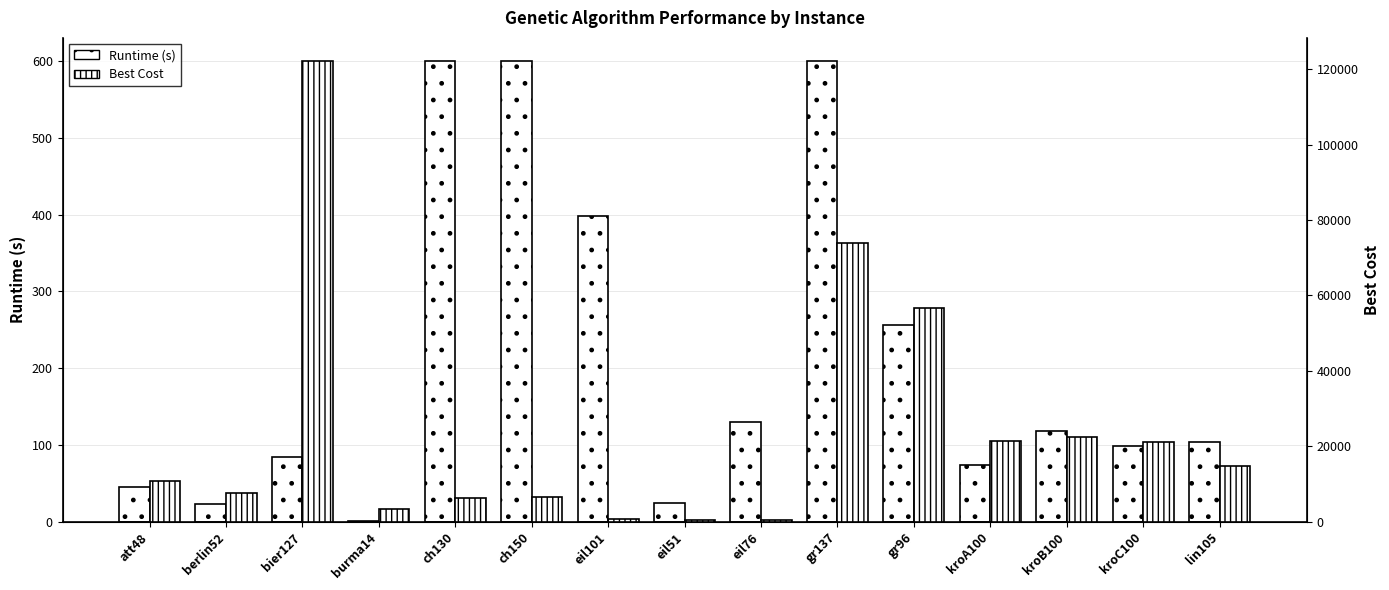

How many bars are there in each group?

2